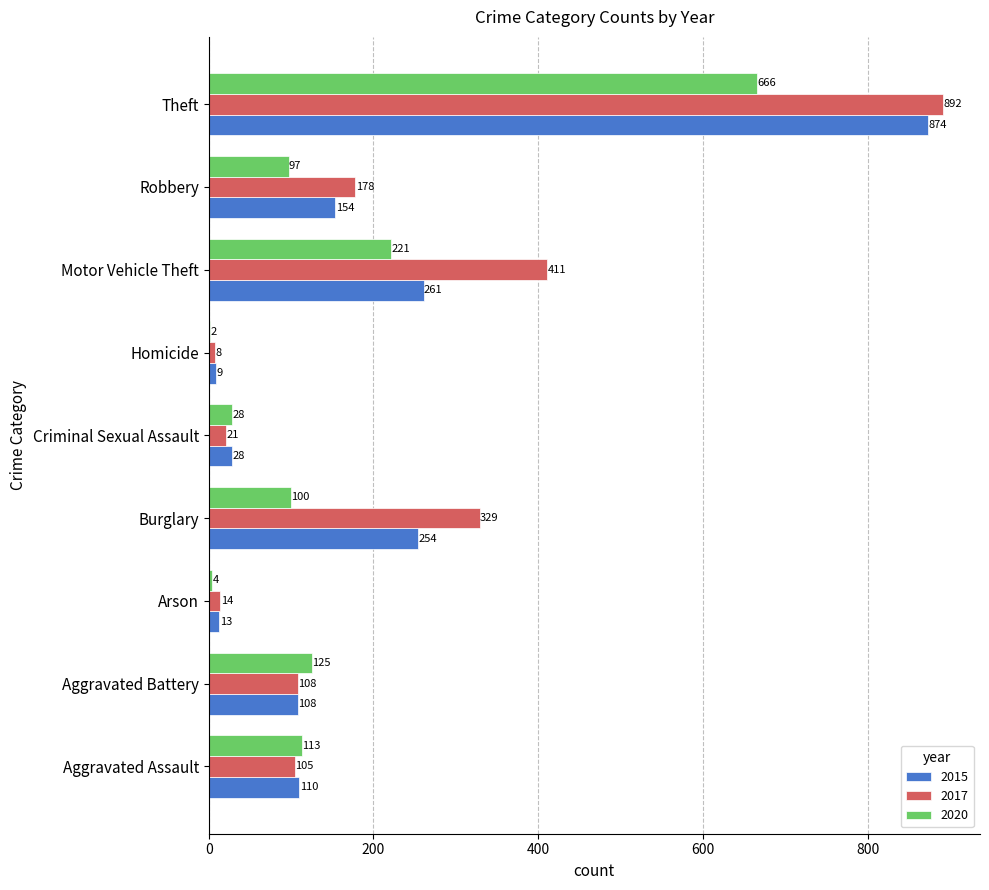

What value does the 2017 series have at Criminal Sexual Assault?

21